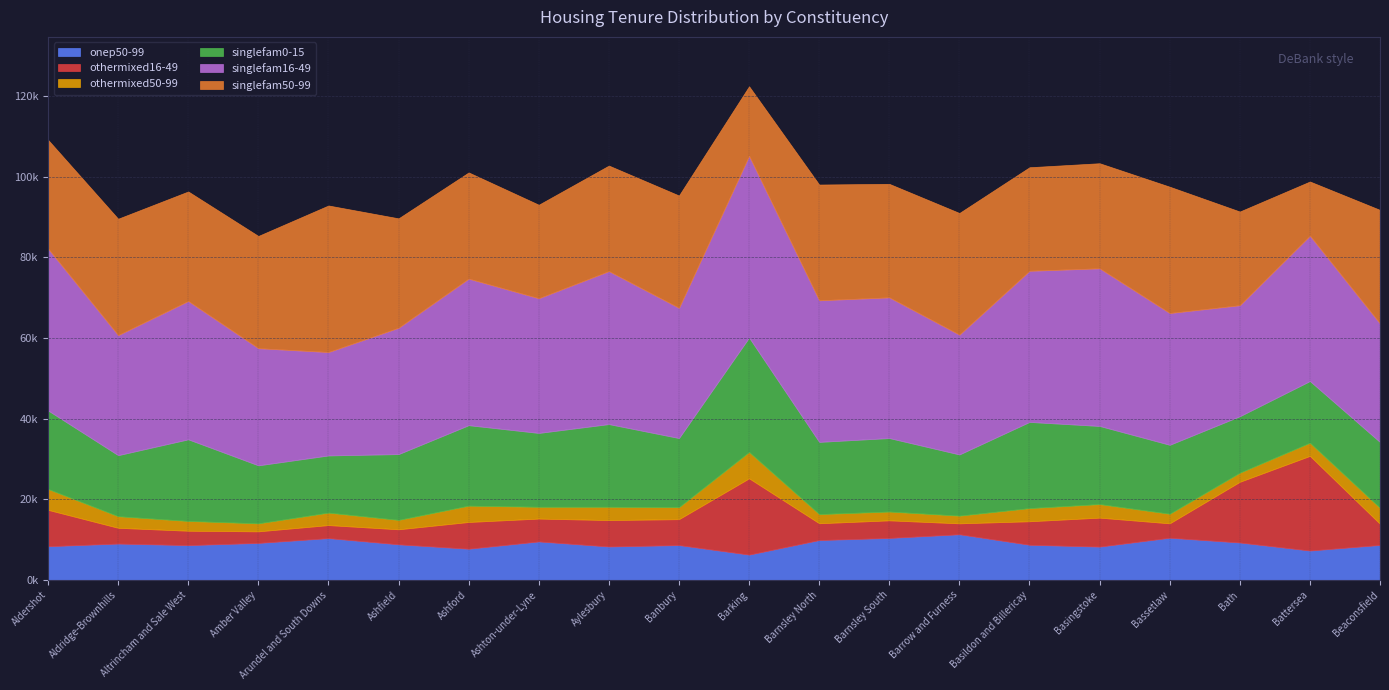

What is the total value across all series at Basildon and Billericay?

102390